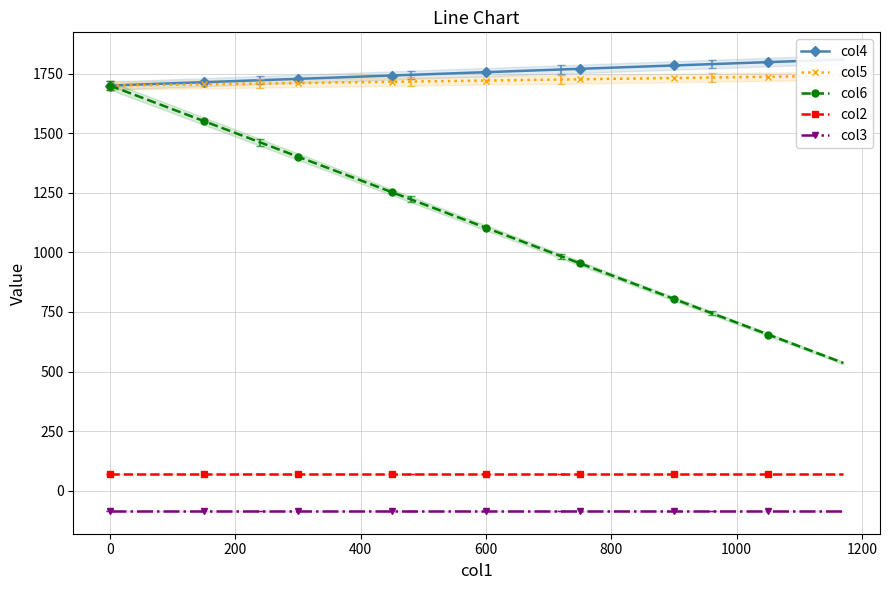

What is the minimum value for col5?

1700.0